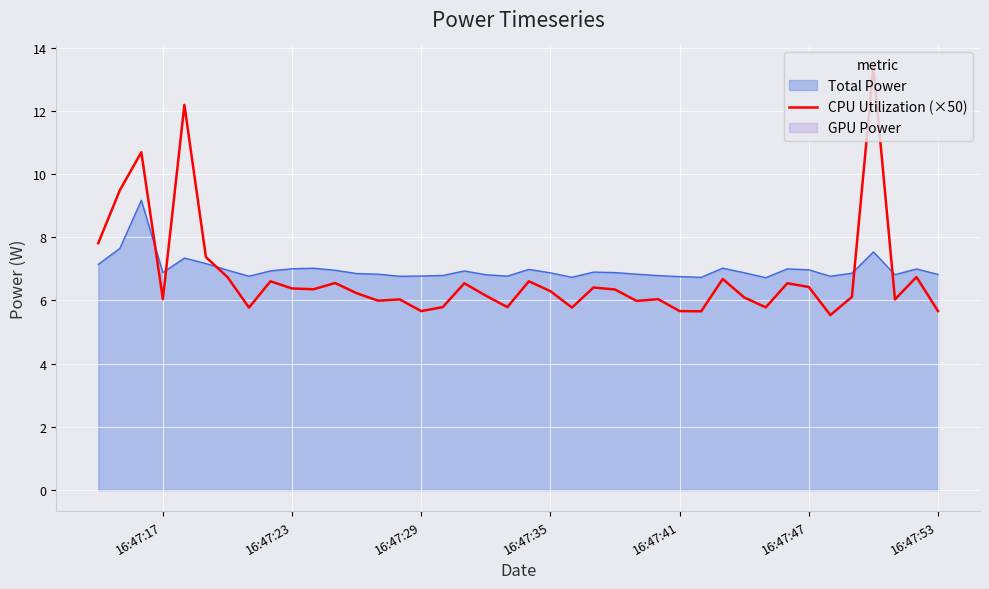

Is it true that CPU Utilization (×50) equals 5.7 at 16:47:29?

True